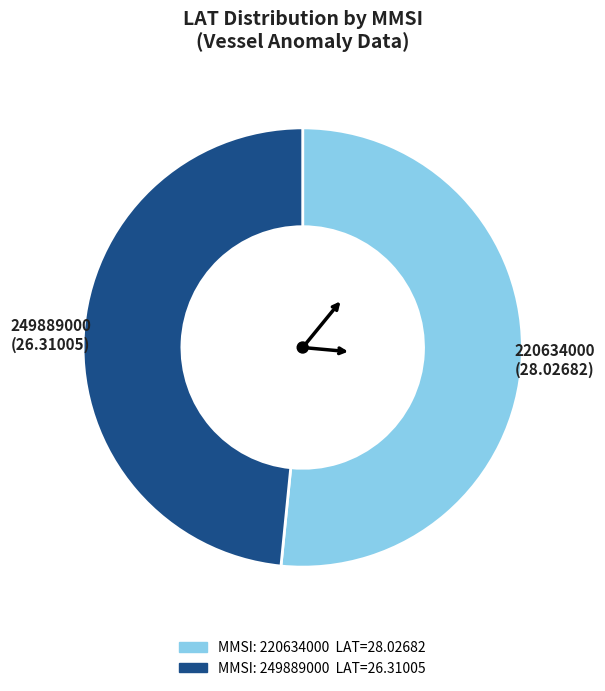

Does any single category account for the majority?

Yes